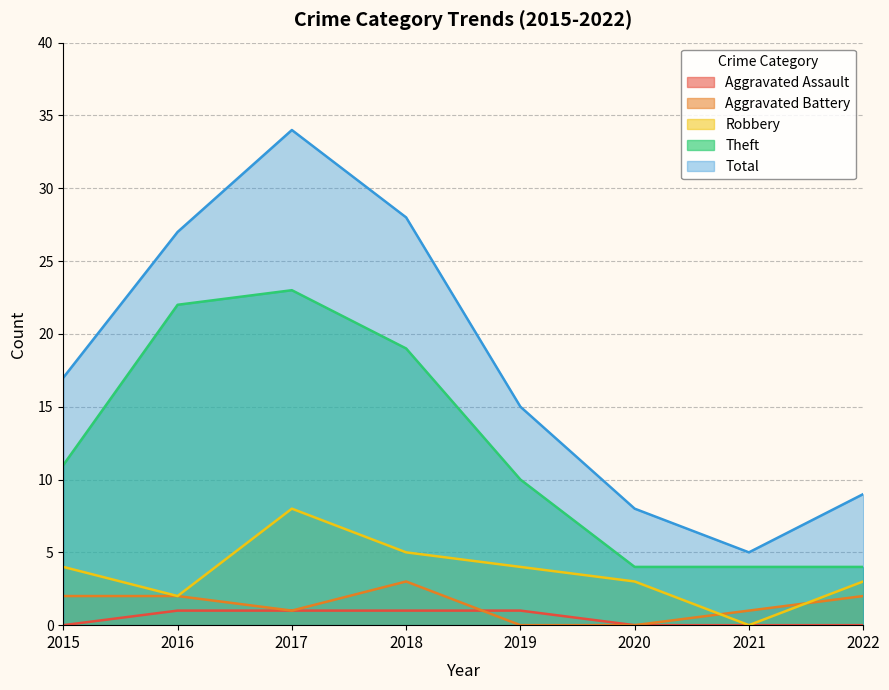

True or false: Theft and Aggravated Battery cross at least once.

False